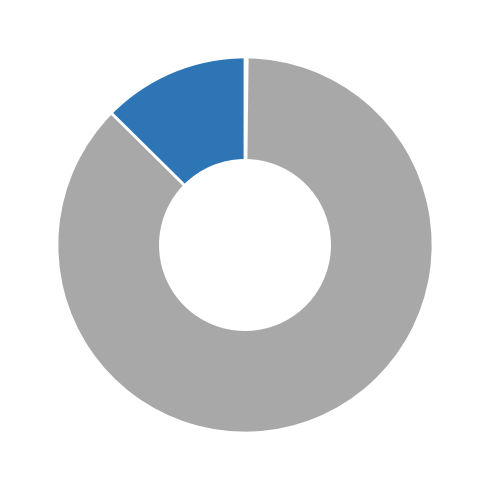

Does any single category account for the majority?

Yes